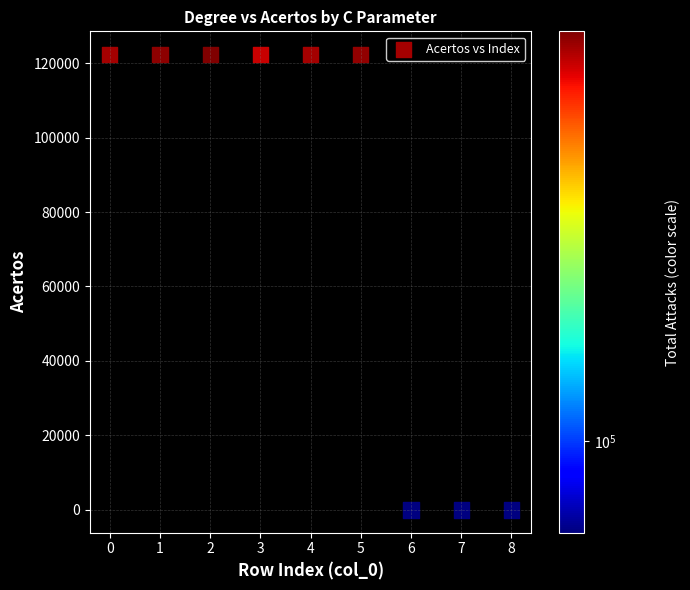

What is the range of Y values (max minus min)?

122401